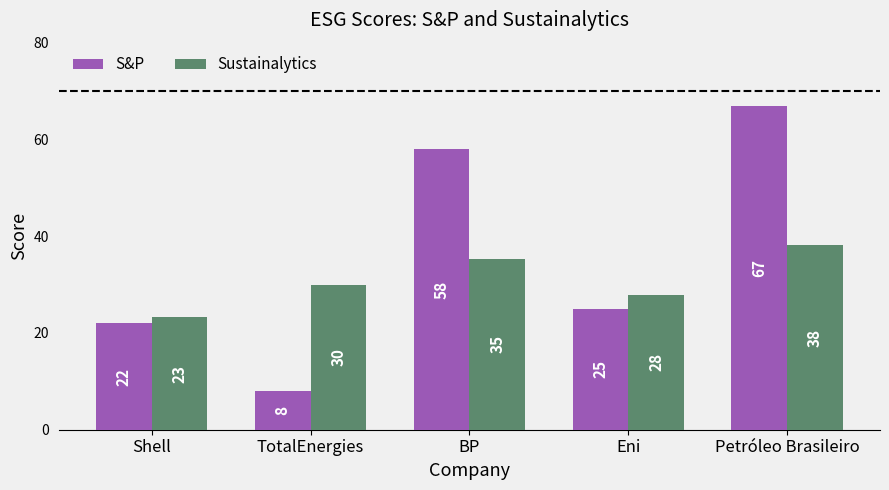

What is the label of the 4th bar from the left?

Eni